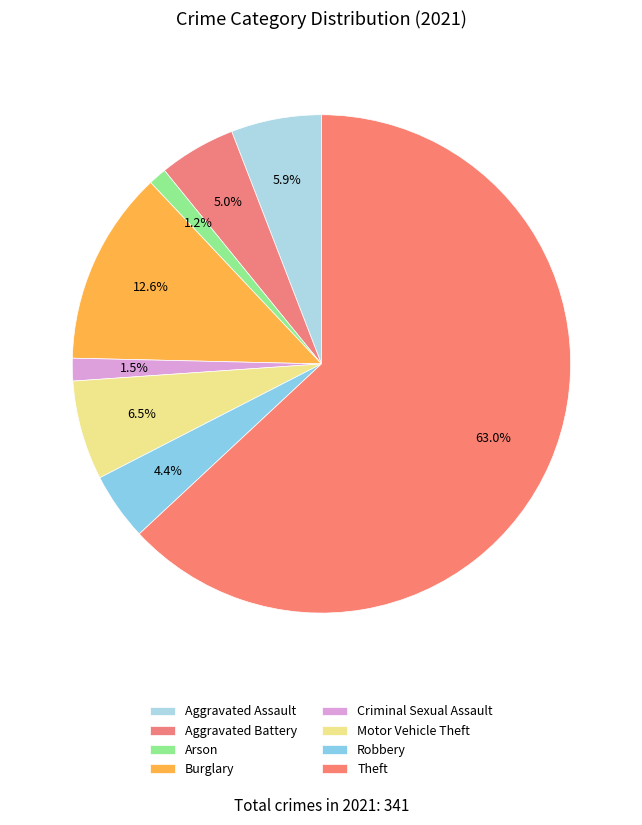

Is the sum of Arson and Theft greater than half?

Yes